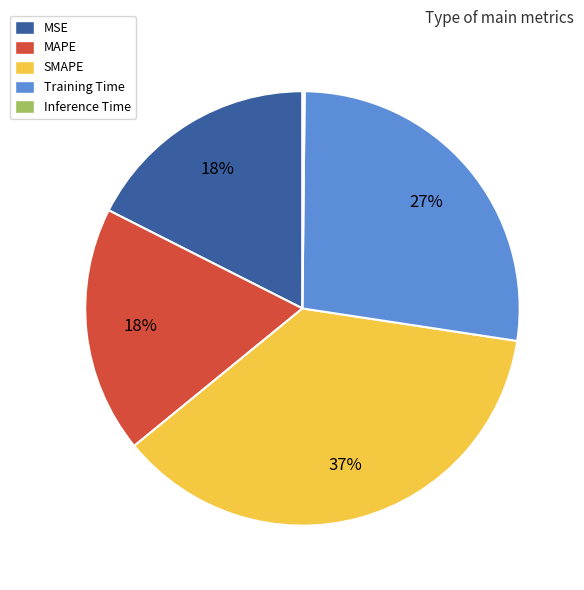

Which has a higher value, SMAPE or Training Time?

SMAPE